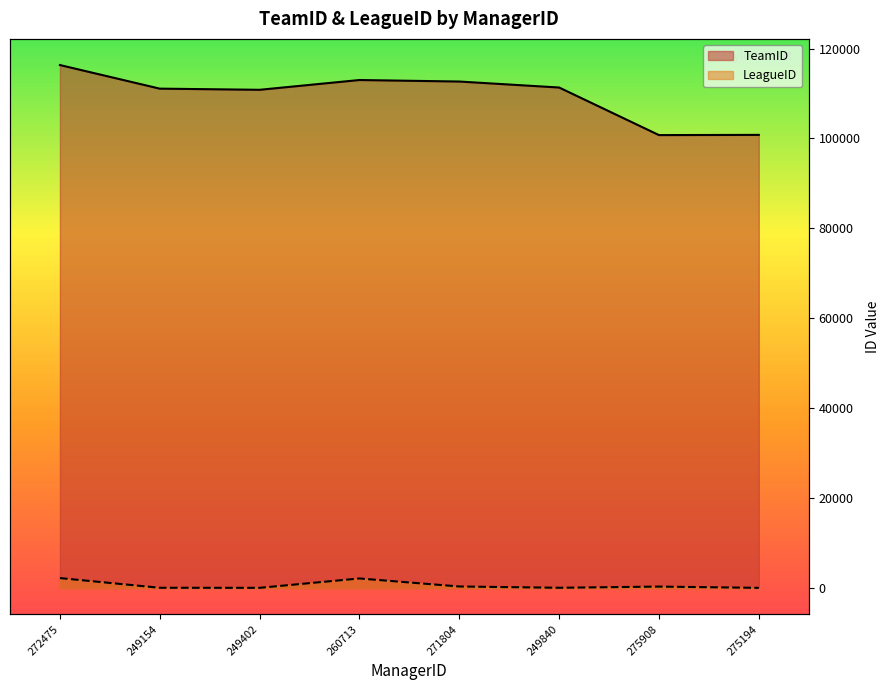

The value of TeamID at 275194 is 100804. True or false?

True